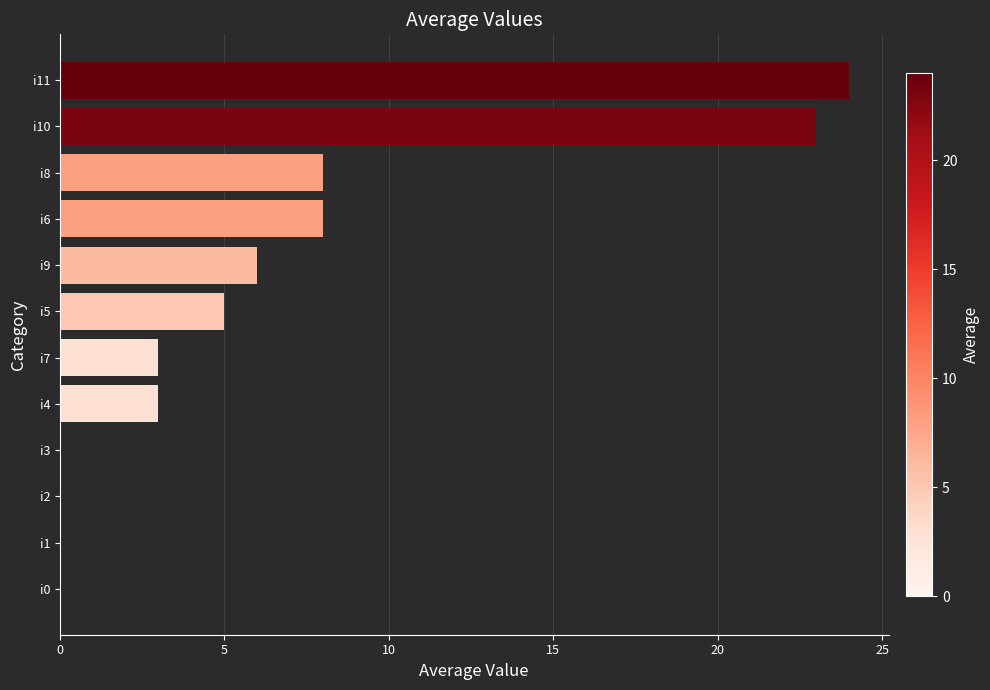

Reading top to bottom, what are all the values shown in this chart?

i11=24	i10=23	i8=8	i6=8	i9=6	i5=5	i7=3	i4=3	i3=0	i2=0	i1=0	i0=0